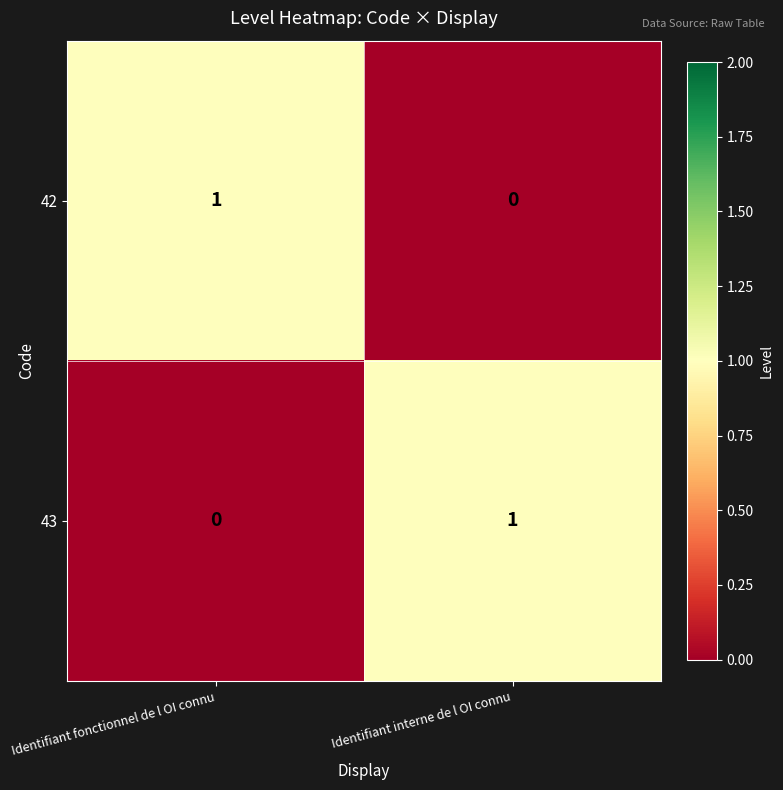

Rank the series at Identifiant interne de l OI connu from highest to lowest value.

43, 42